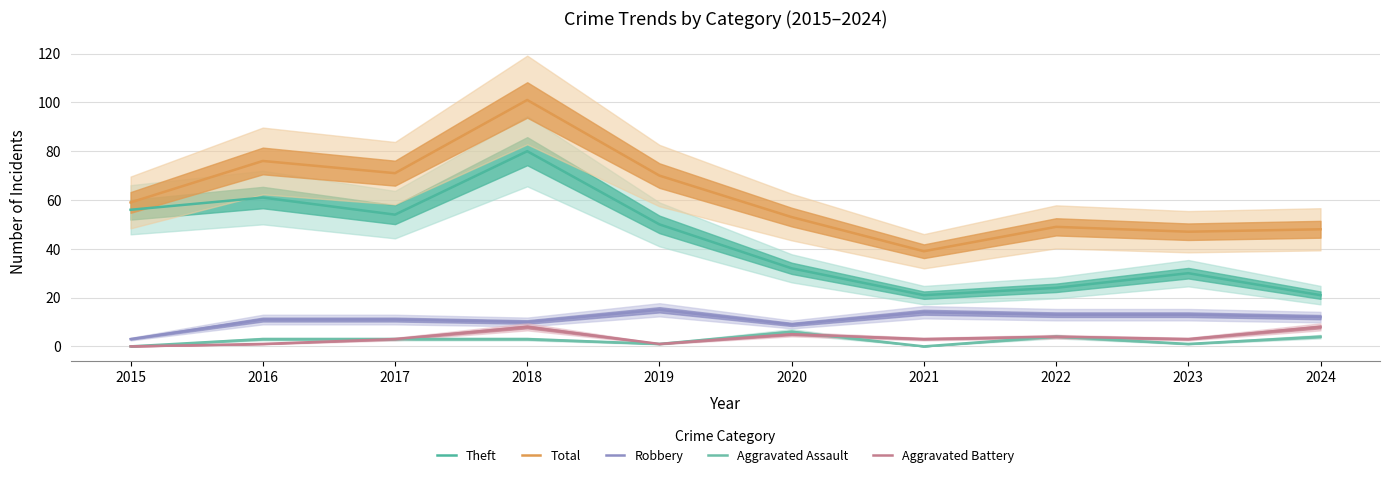

Rank the categories by Robbery value from highest to lowest.

2019, 2021, 2022, 2023, 2024, 2016, 2017, 2018, 2020, 2015